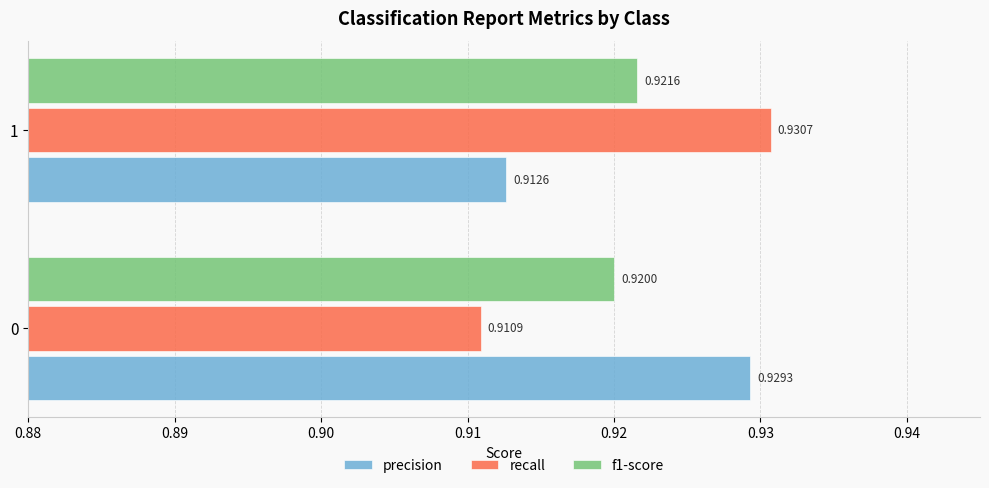

Rank the categories by f1-score value from highest to lowest.

1, 0